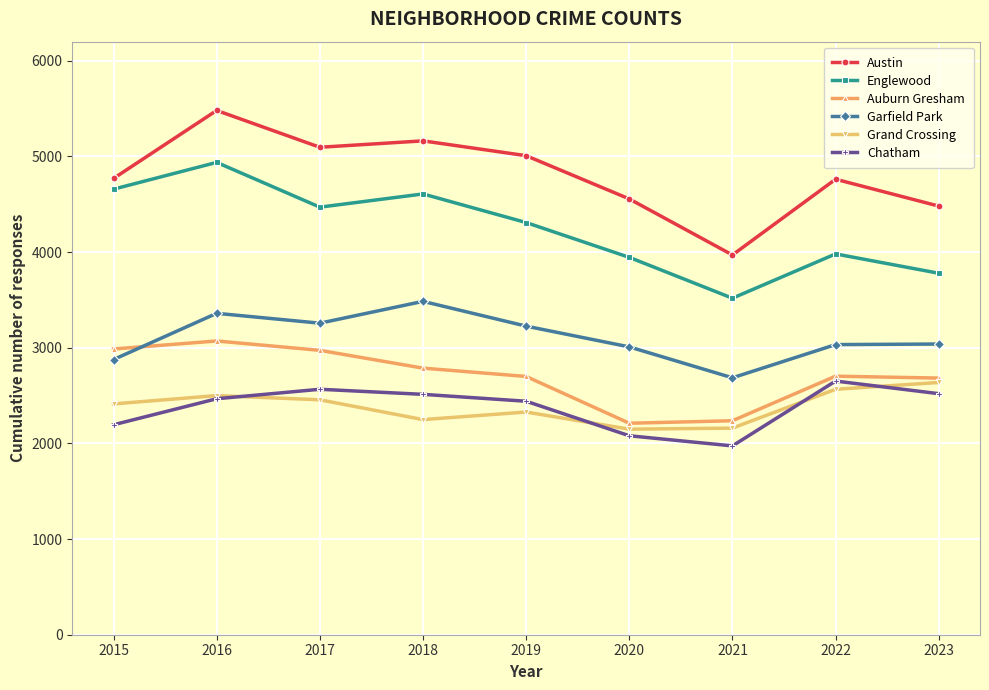

What is the difference between the highest and lowest values at 2023?

1961